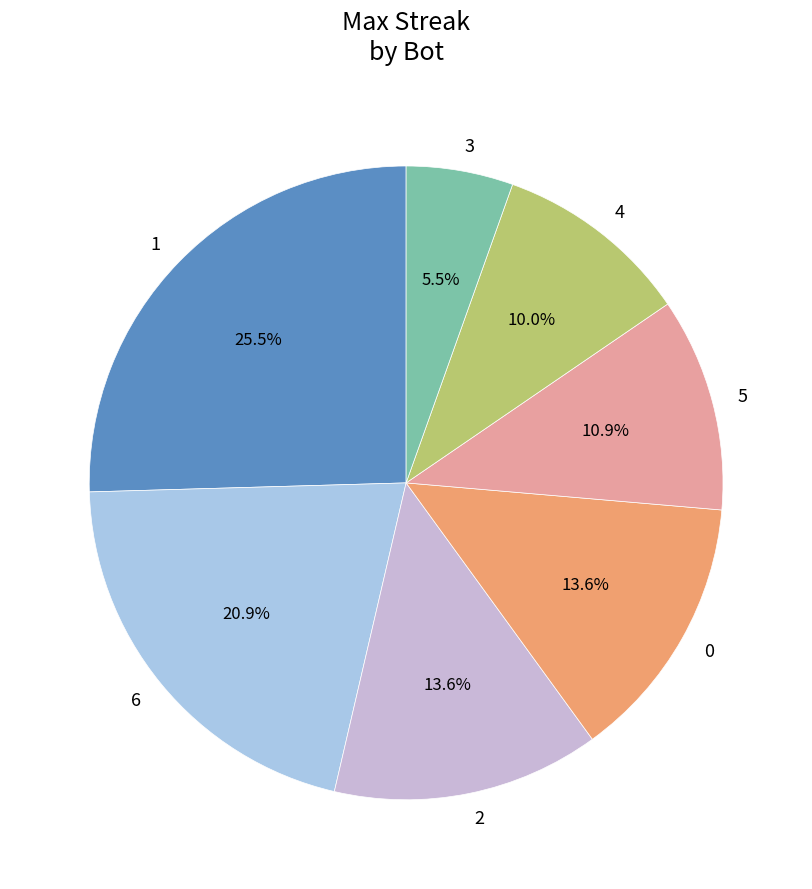

What is the total percentage of 0 and 1?

39.1%